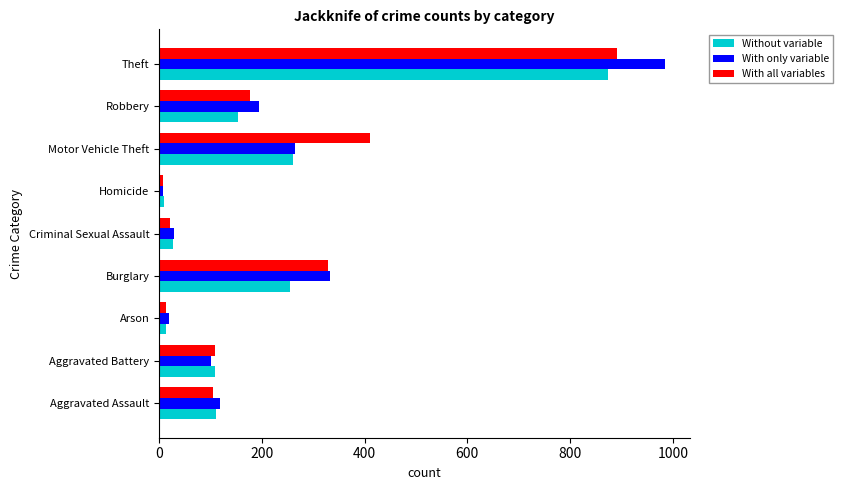

What is the difference between the With all variables values at Aggravated Battery and Motor Vehicle Theft?

303